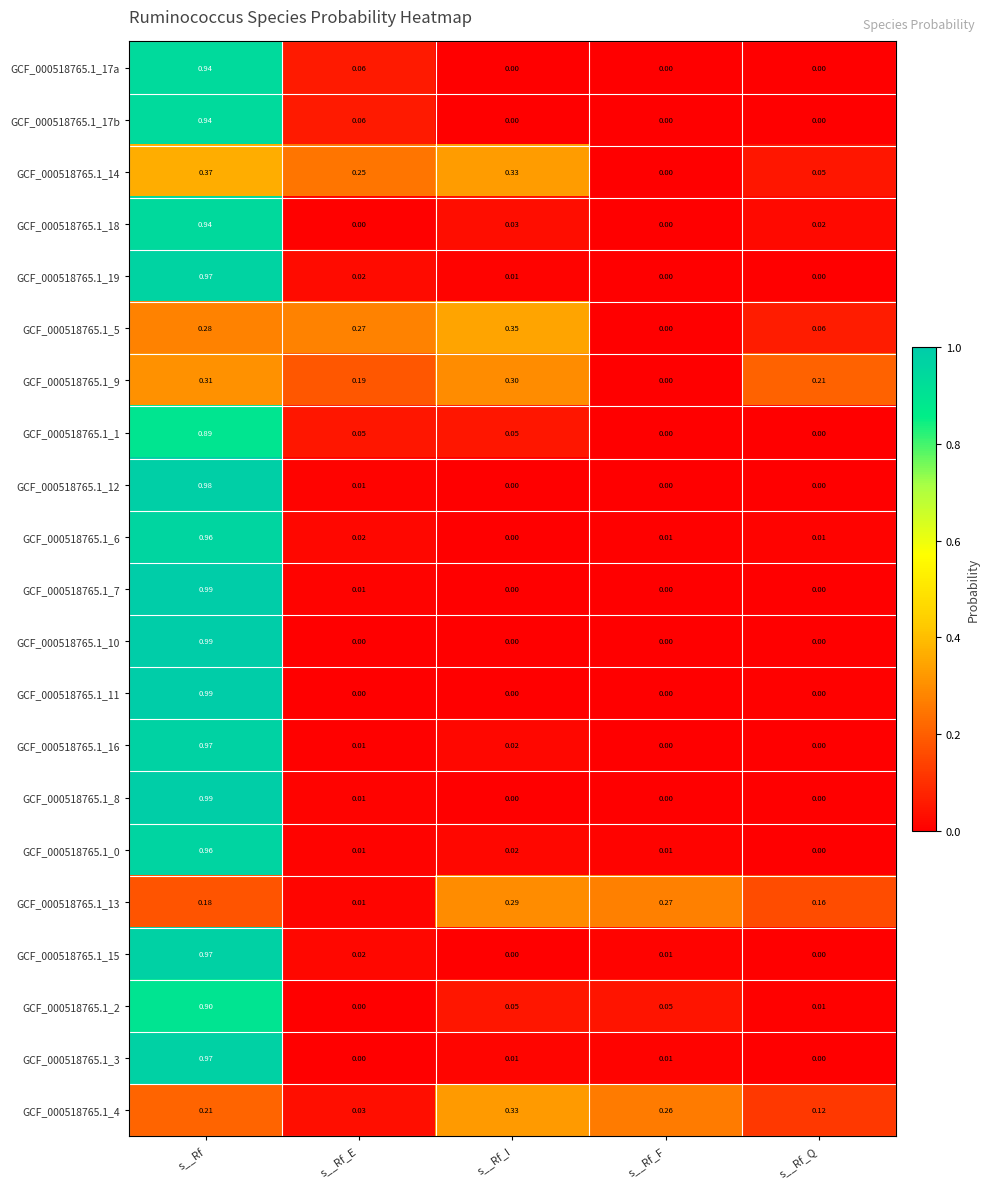

Which category has the highest value in the GCF_000518765.1_3 series?

s__Rf